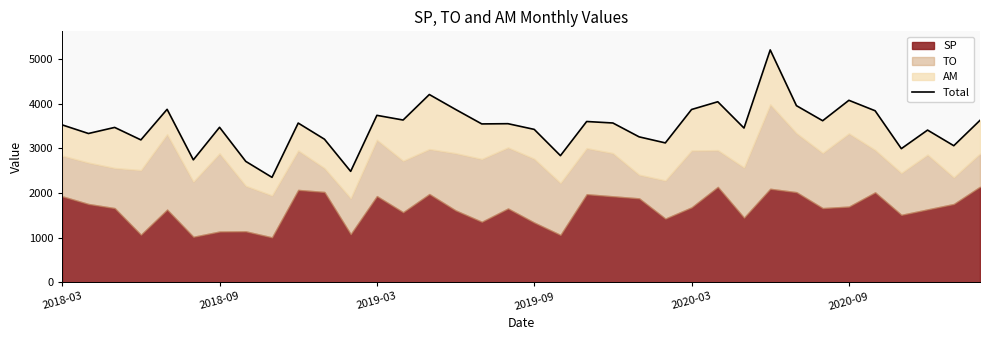

How many lines are shown in the chart?

1